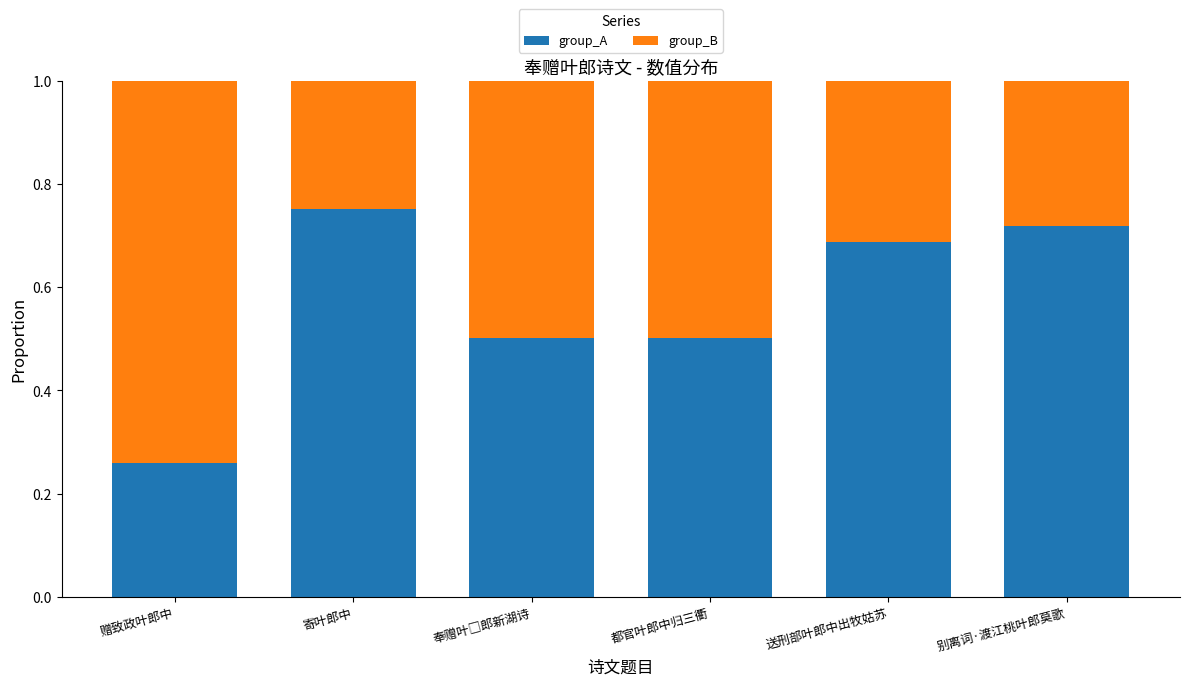

What is the average value of the group_B series?

0.4